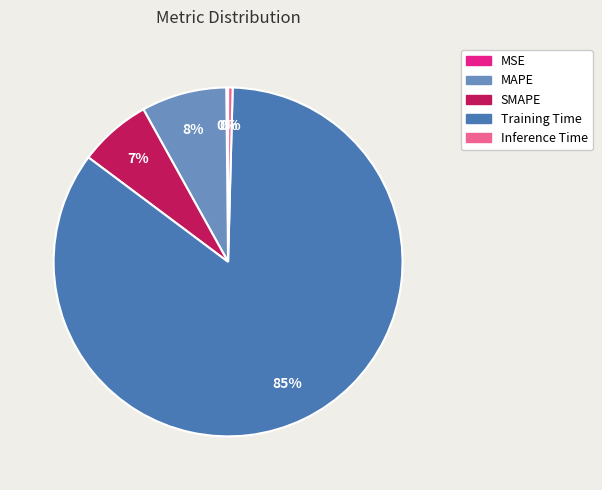

To the nearest percent, what is the combined percentage of Training Time and Inference Time?

85%